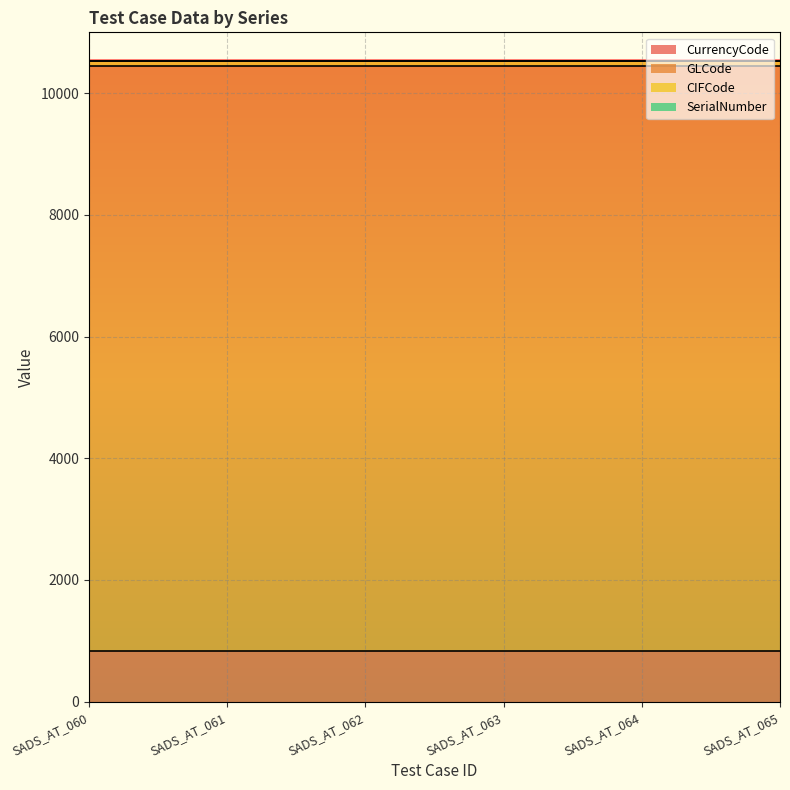

What is the difference between the highest and lowest values at SADS_AT_061?

9604